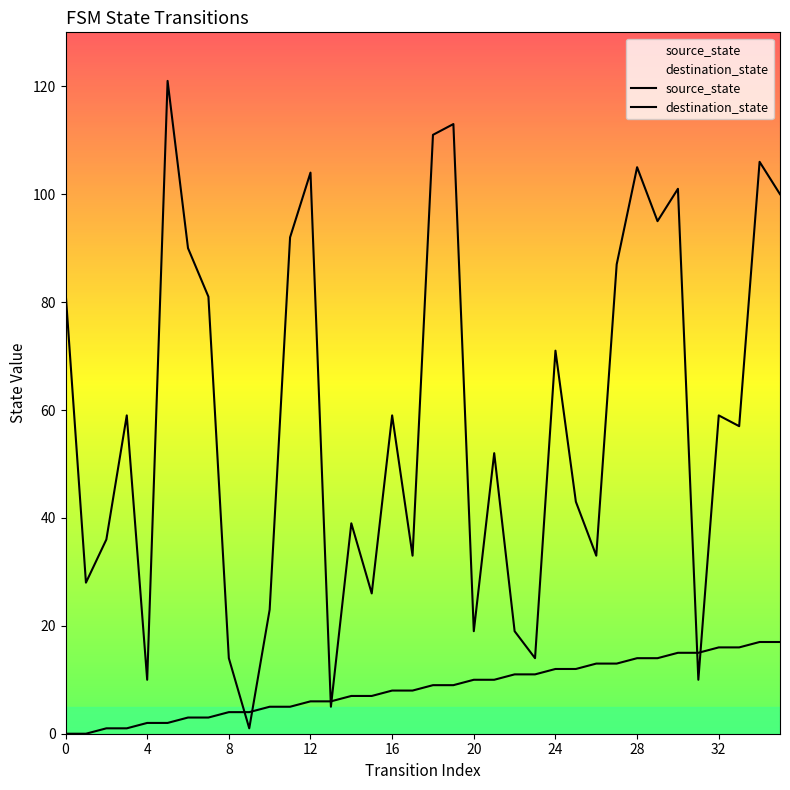

What is the difference between the source_state values at 24 and 12?

6